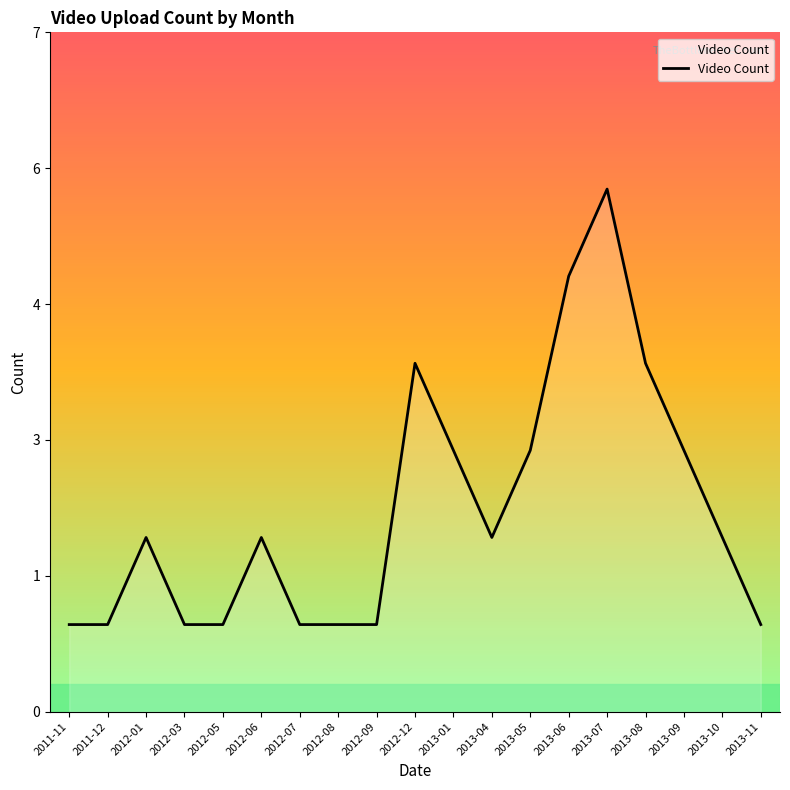

Does the chart display data point markers on the line(s)?

No